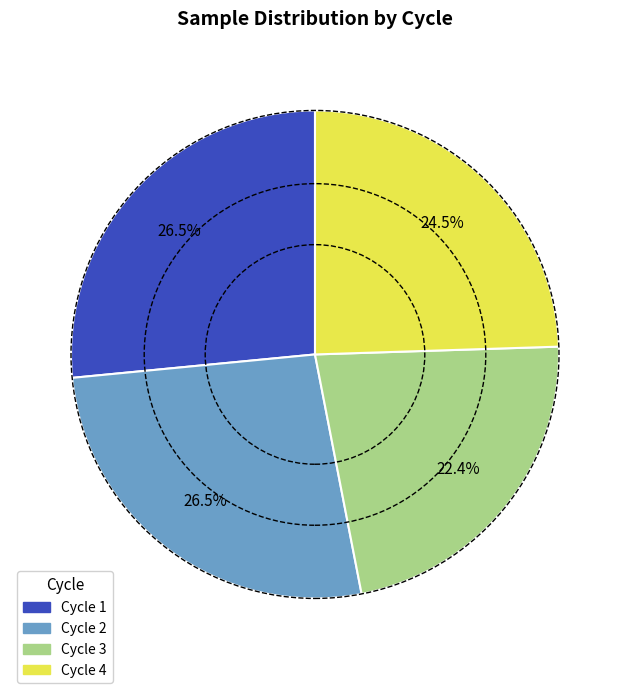

How many slices are in this pie chart?

4